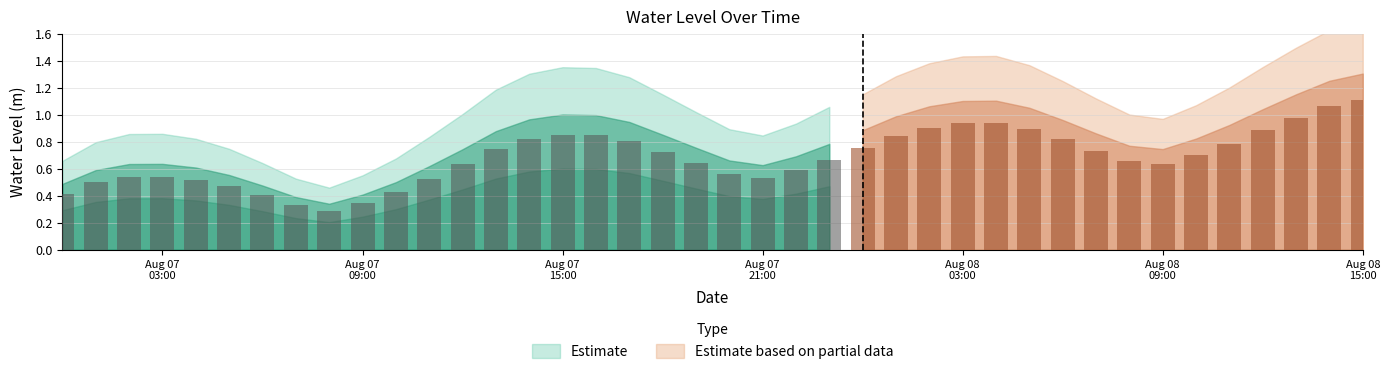

Reading left to right, list all the values displayed in this chart.

0.5	0.6	0.6	0.6	0.6	0.6	0.5	0.4	0.3	0.4	0.5	0.6	0.7	0.9	1.0	1.0	1.0	0.9	0.9	0.8	0.7	0.6	0.7	0.8	0.9	1.0	1.1	1.1	1.1	1.1	1.0	0.9	0.8	0.7	0.8	0.9	1.0	1.2	1.3	1.3